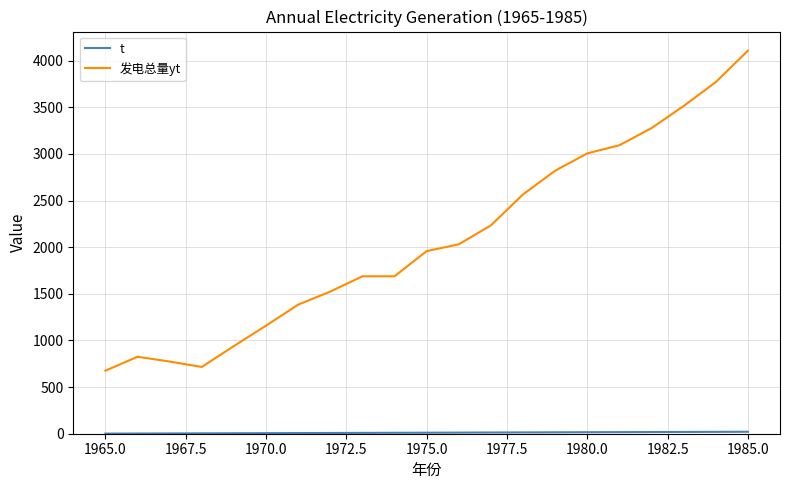

What is the smallest value displayed?

1